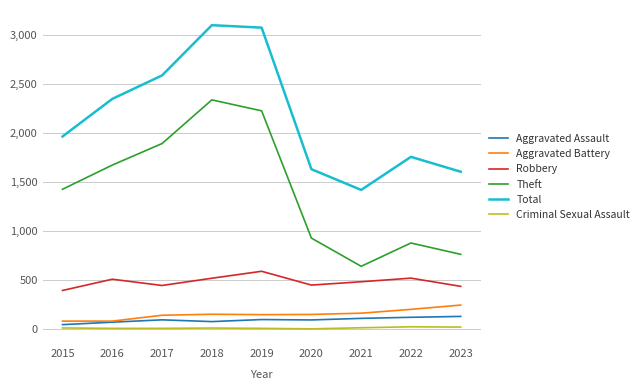

At which label does Robbery reach its peak?

2019